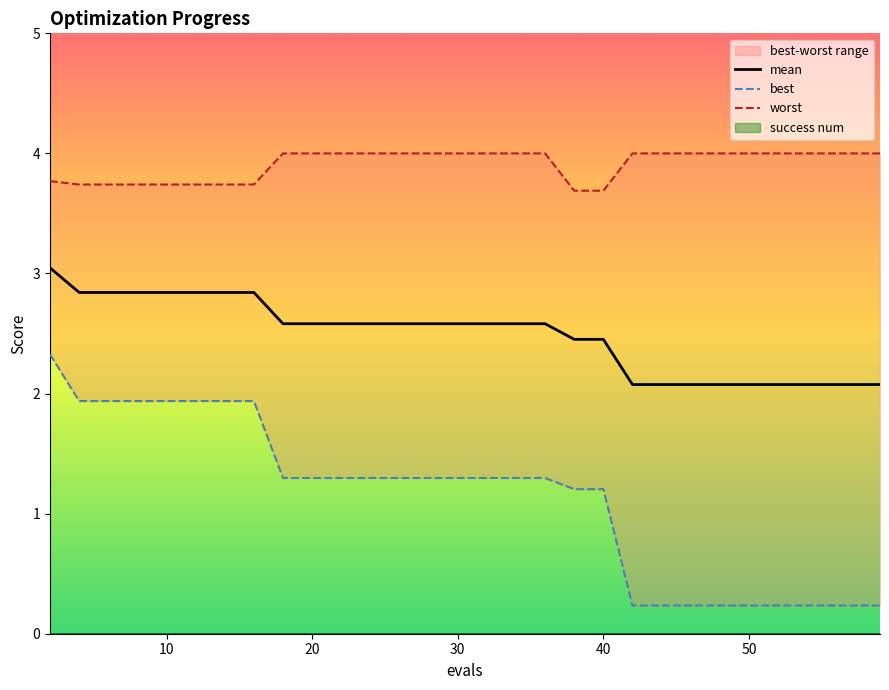

The value of worst at 22 is 6.2. True or false?

False